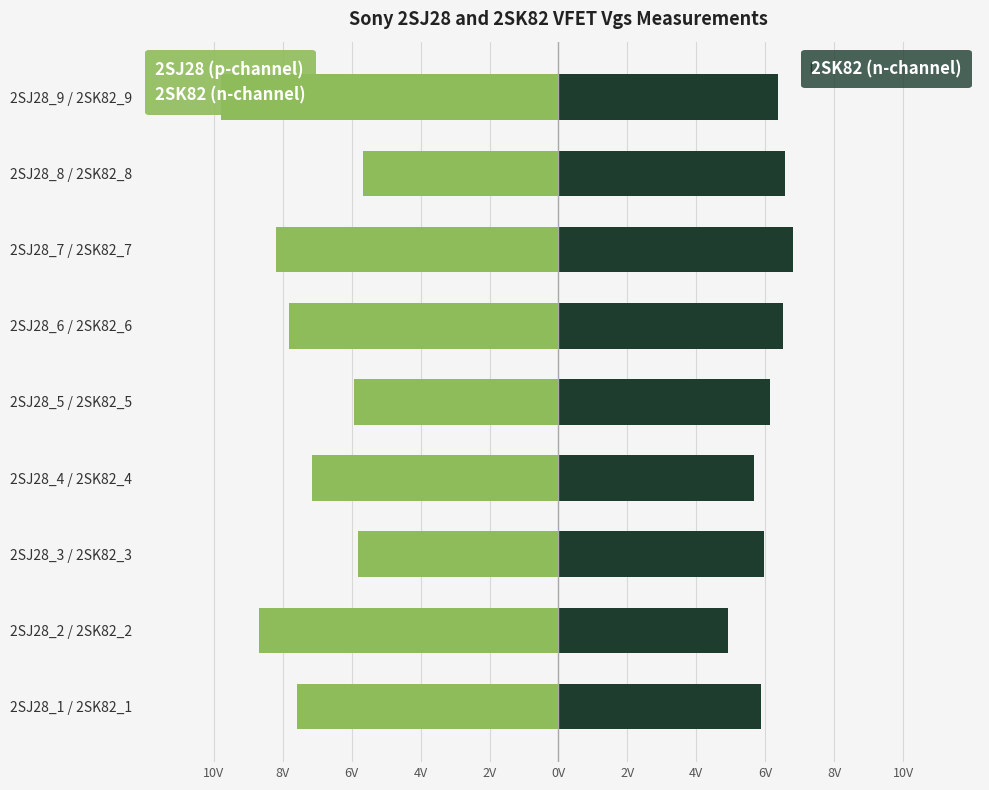

List the series in order of their overall mean, highest first.

2SK82 (n-channel), 2SJ28 (p-channel)